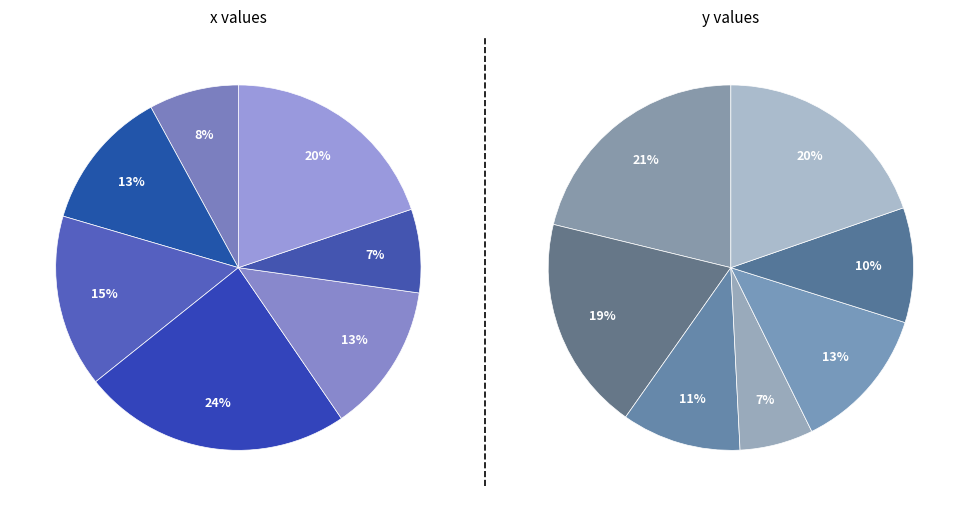

Does 1 account for over 50% of the chart?

No